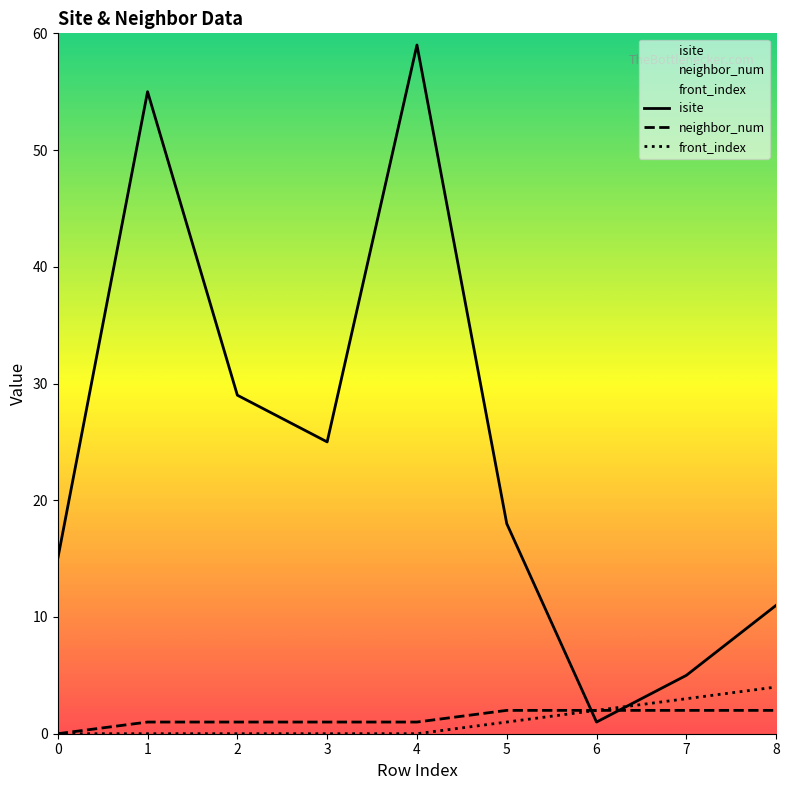

At which label is isite closest to 30?

2